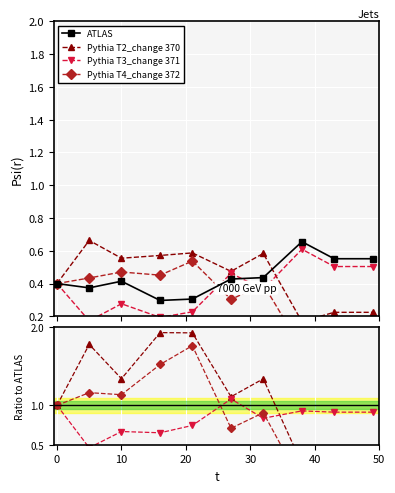

What is the lowest value of the ATLAS series?

0.3